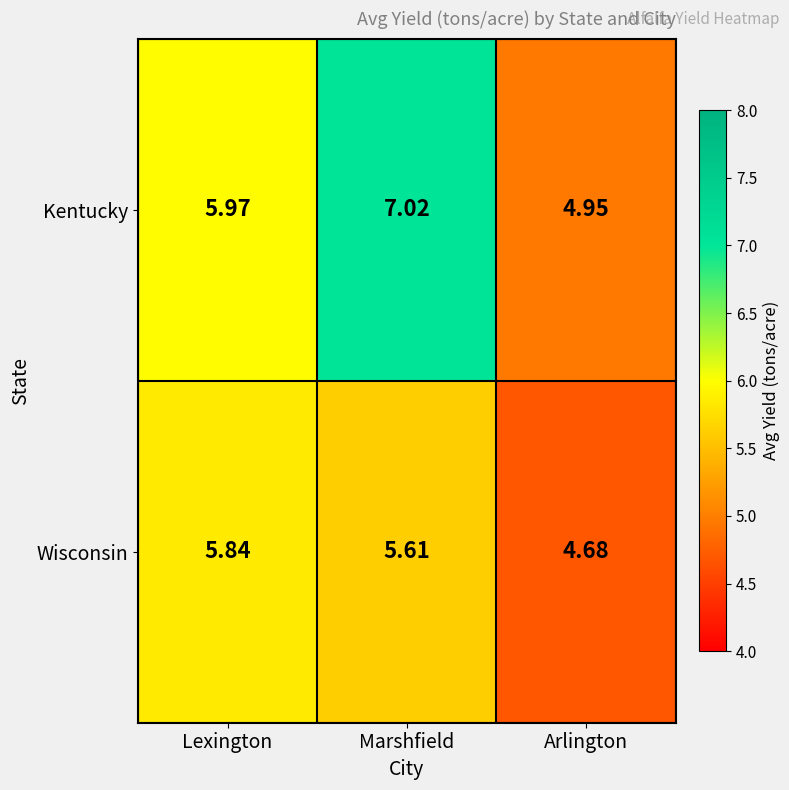

At which category is the sum across all series the highest?

Marshfield